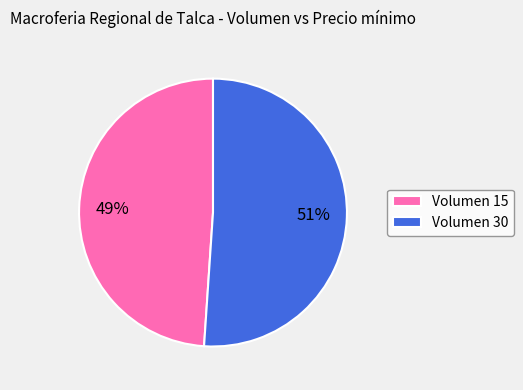

How many segments does this pie chart have?

2